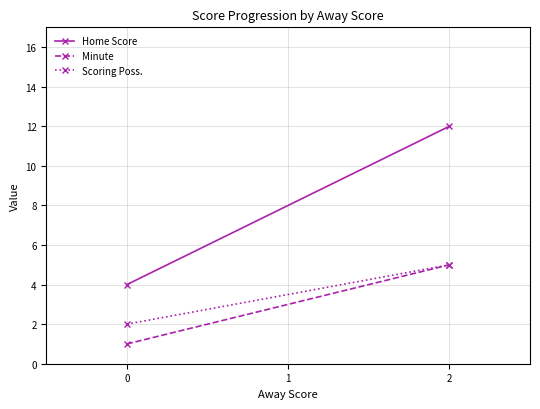

What is the difference between the highest and lowest values at 1?

7